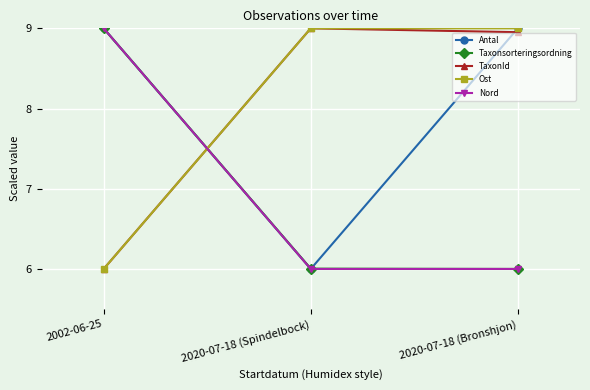

Between 2020-07-18 (Spindelbock) and 2020-07-18 (Bronshjon), which series saw the biggest shift?

Antal